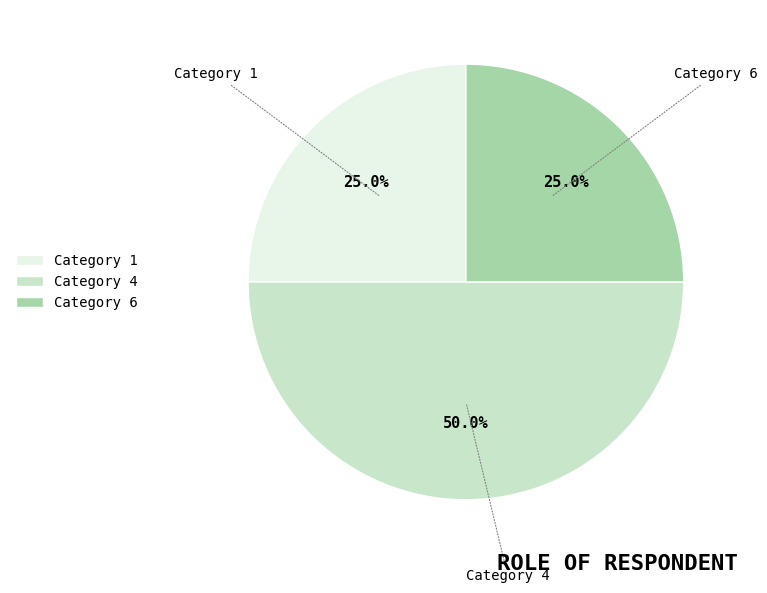

What is the largest slice in the pie chart?

Category 4